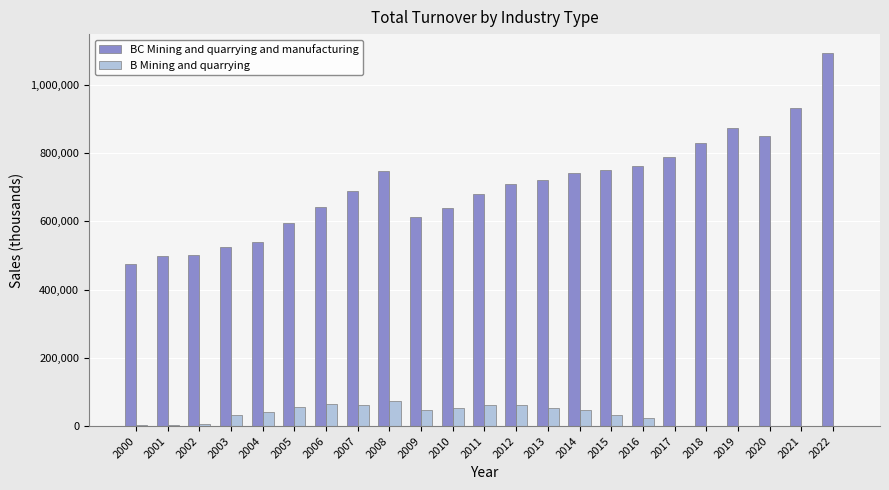

What is the difference between the BC Mining and quarrying and manufacturing values at 2007 and 2009?

77365.2